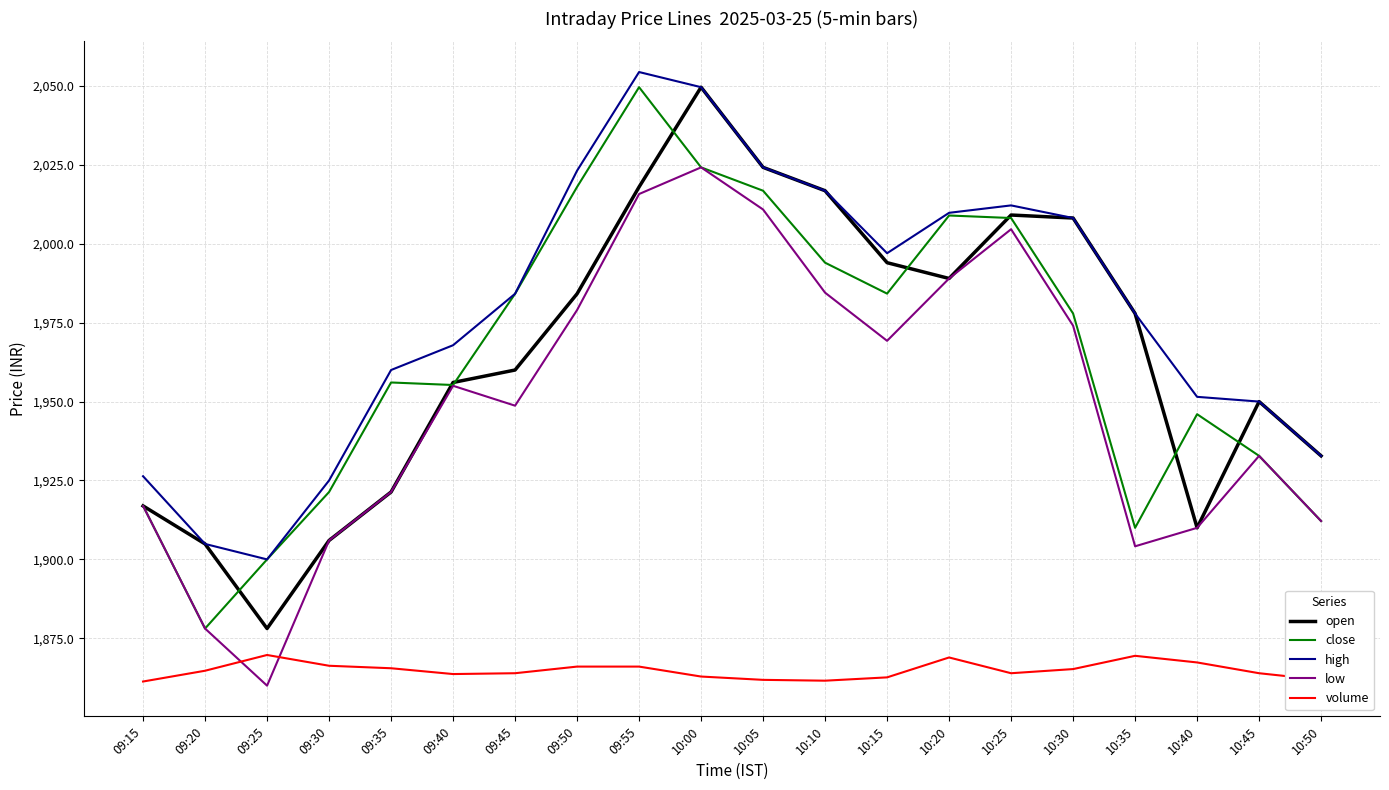

Does the chart have visible grid lines?

Yes